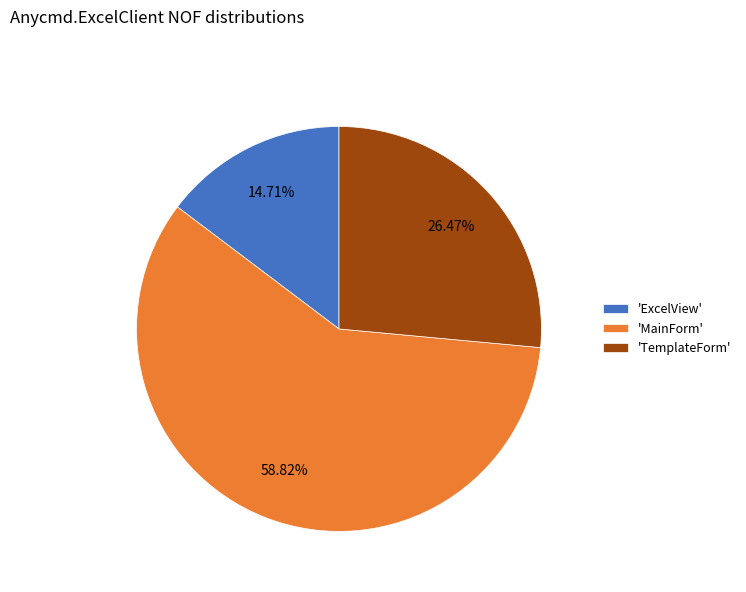

Is there a majority slice in this chart?

Yes